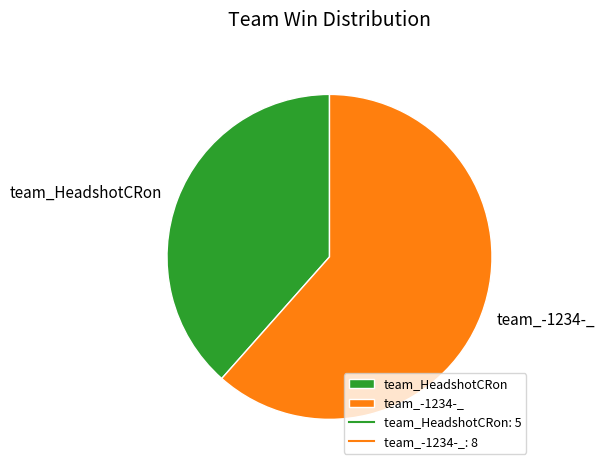

Which slice is the smallest?

team_HeadshotCRon